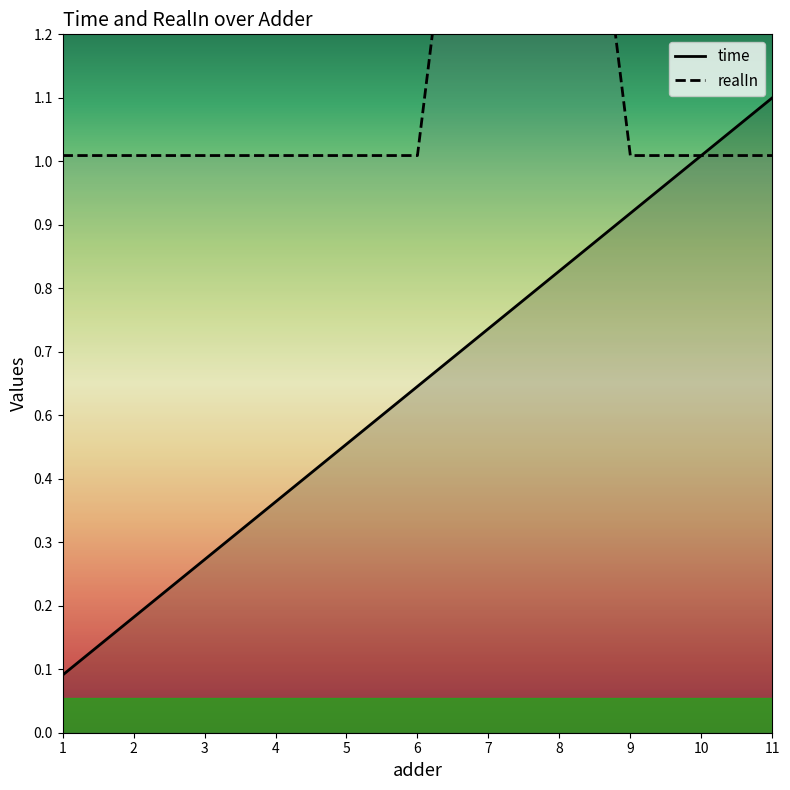

What is the difference between the highest and lowest values at 8?

1.2